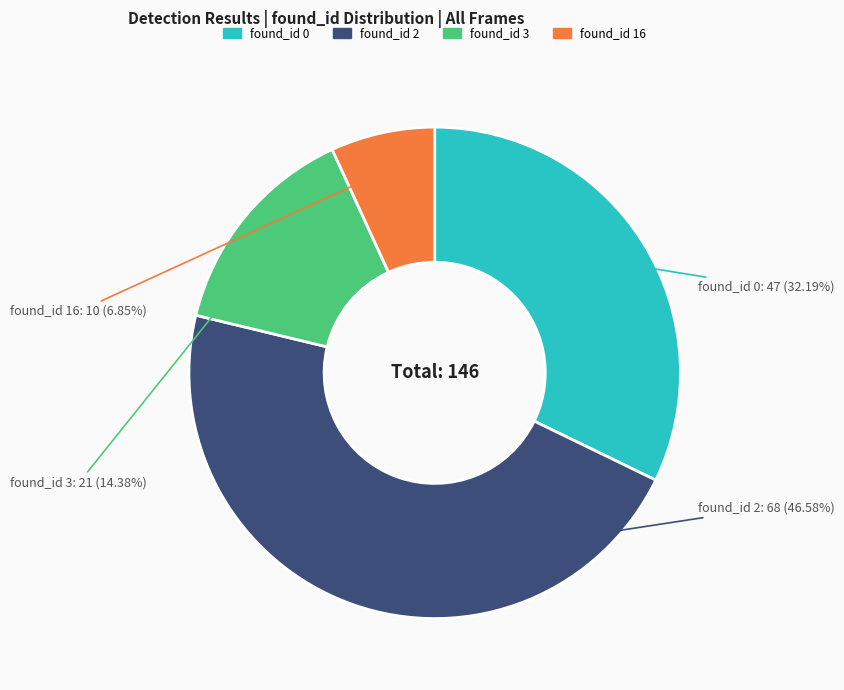

Between found_id 16 and found_id 3, which is larger?

found_id 3